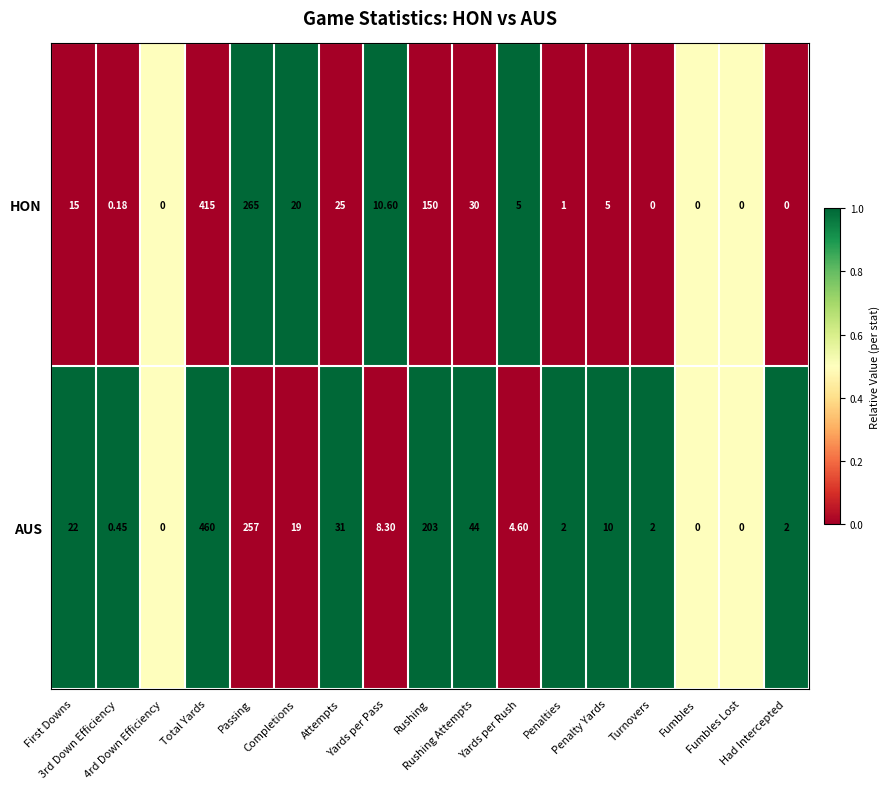

Rank the series at Rushing from highest to lowest value.

AUS, HON